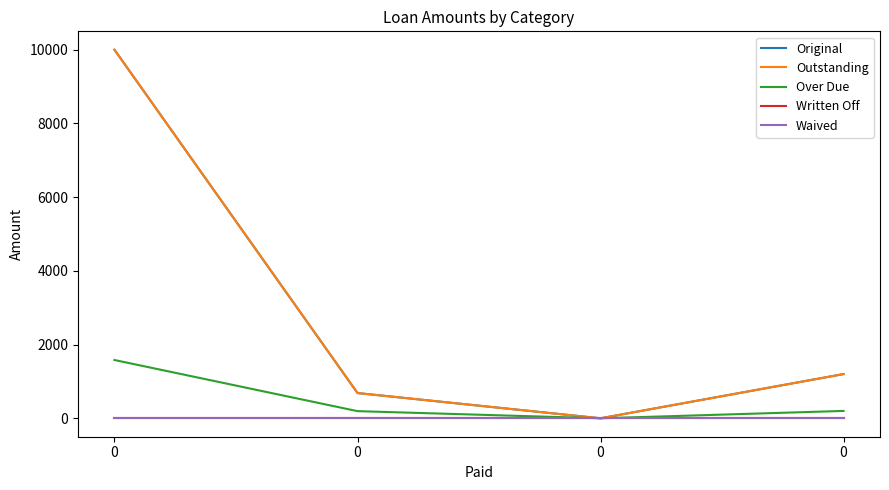

What is the difference between the highest and lowest values at 0?

10000.0